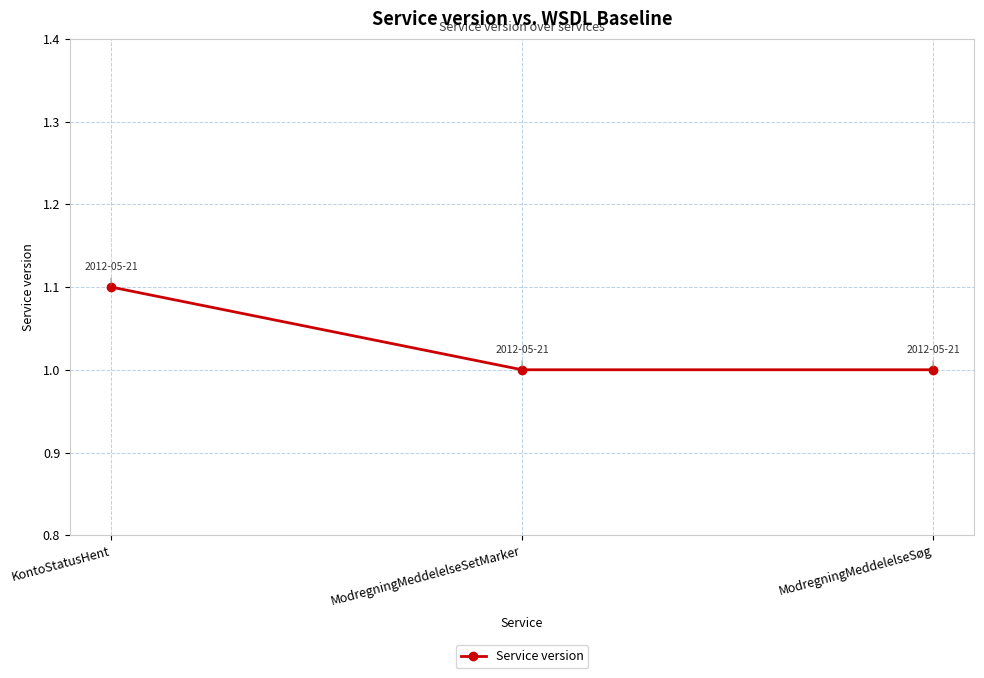

Reading left to right, extract all data points from this chart.

KontoStatusHent=1.1	ModregningMeddelelseSetMarker=1.0	ModregningMeddelelseSøg=1.0